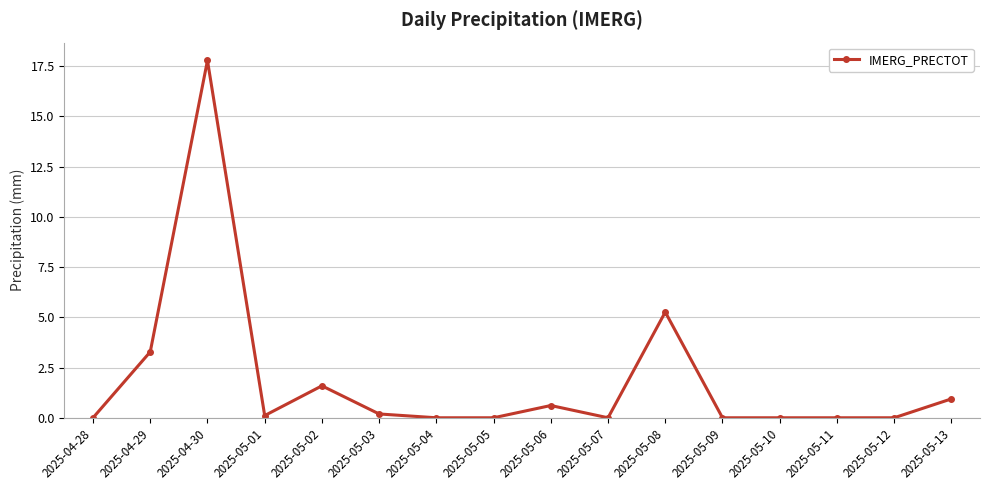

The chart shows a value of -11.0 at 2025-04-28. True or false?

False